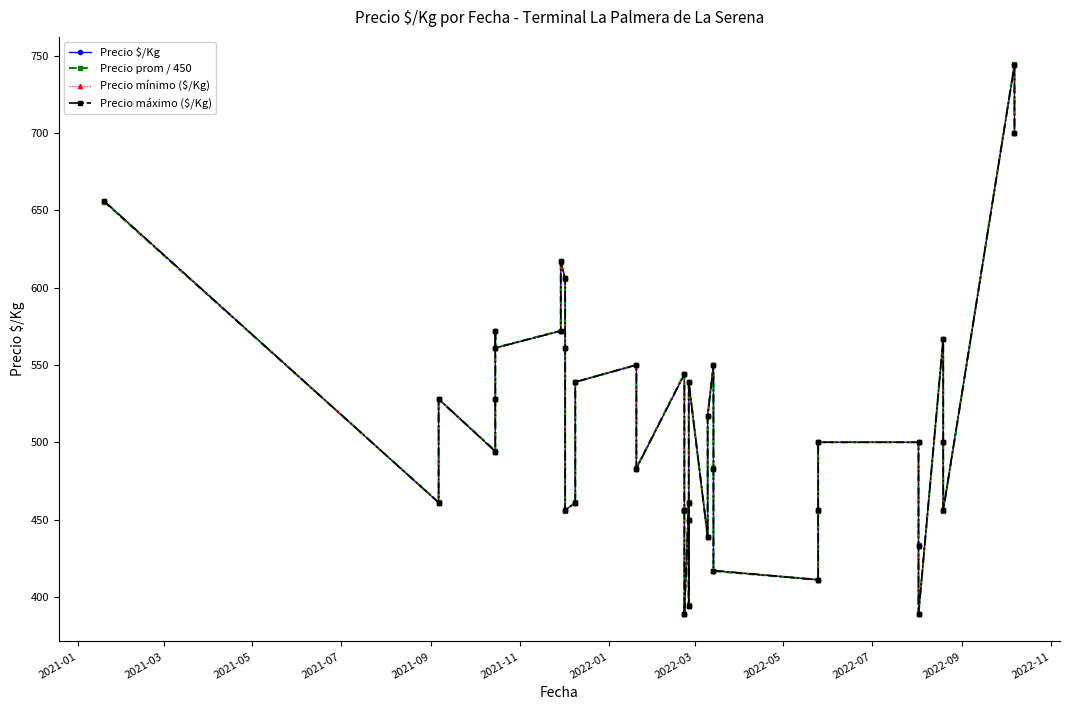

True or false: Precio prom / 450 has more than 2 interior local peaks.

True